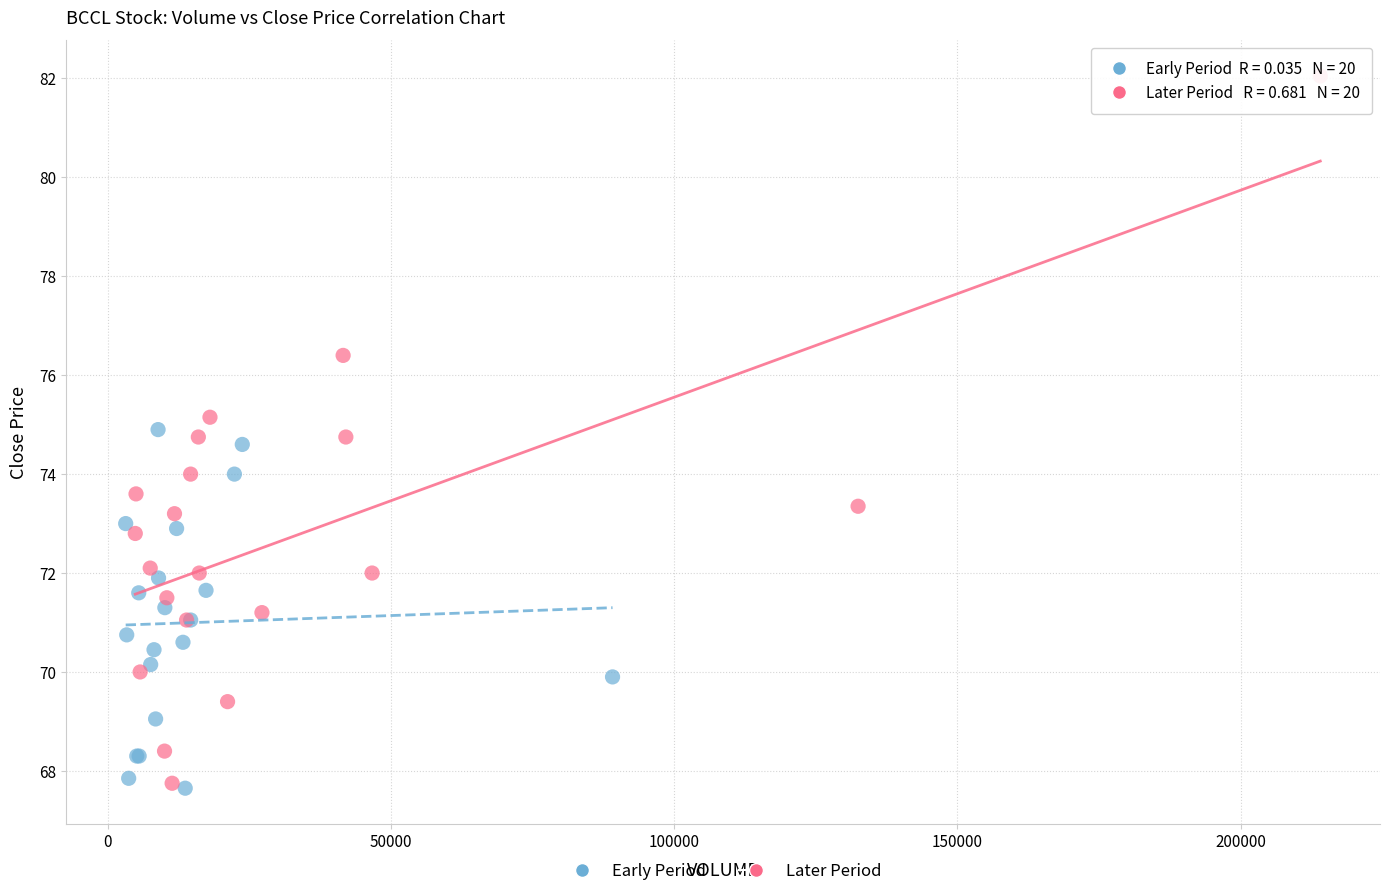

Which series has the largest Y range (max minus min)?

Later Period